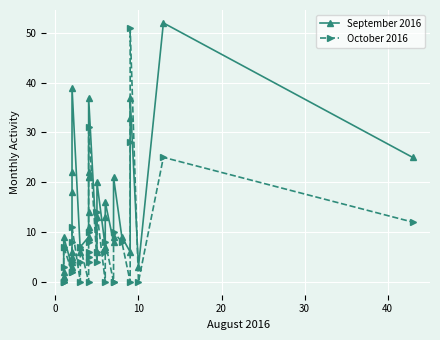

True or false: September 2016 and October 2016 intersect in this chart.

True